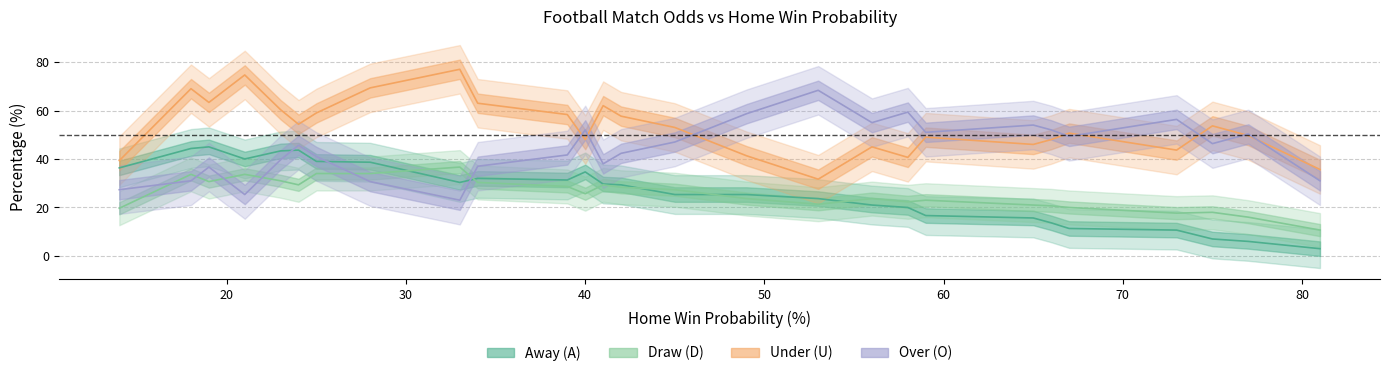

Which series has the largest total across all categories?

U